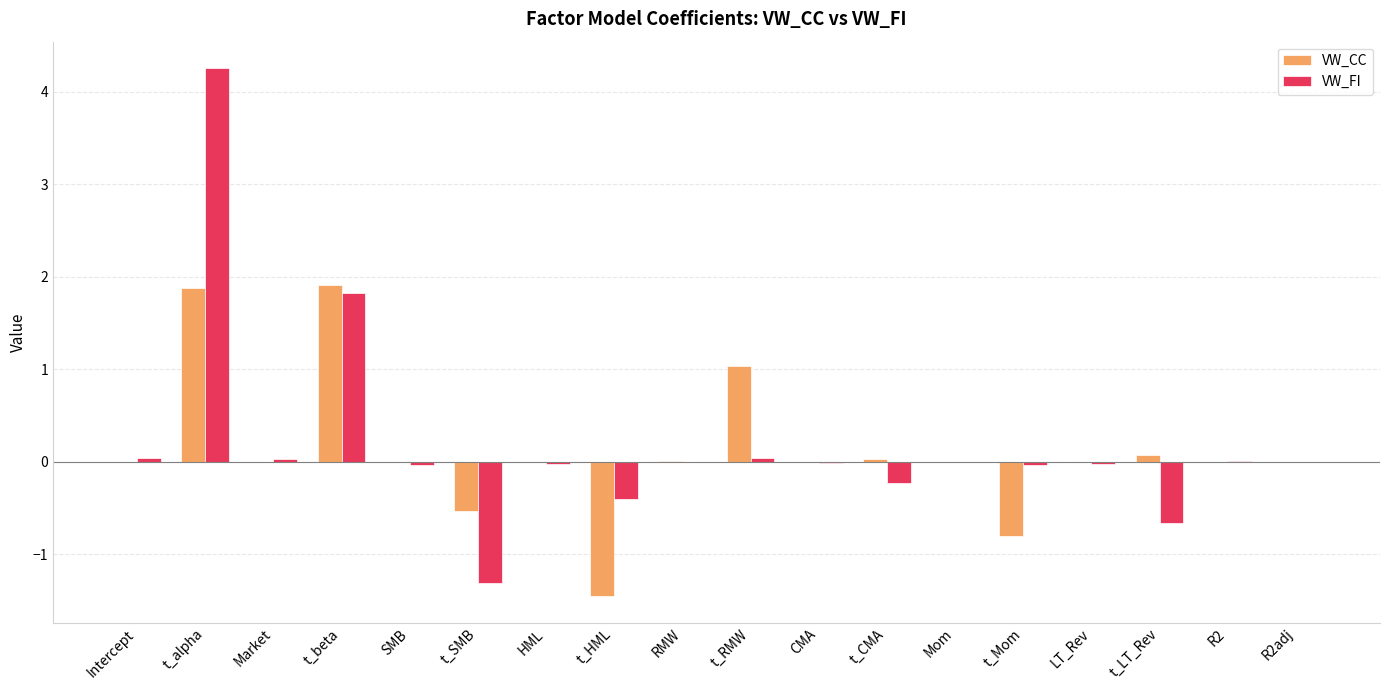

The value of VW_CC at R2adj is 0.0. True or false?

True